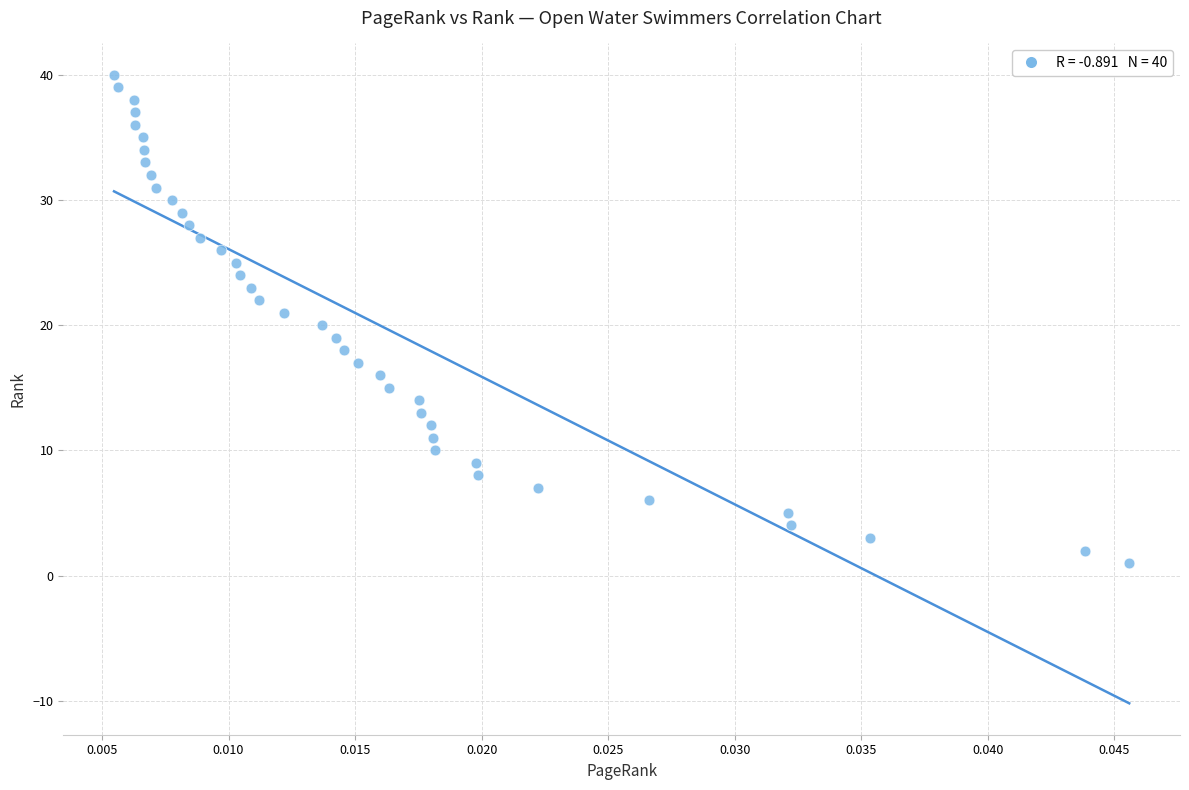

What is the range of Y values (max minus min)?

39